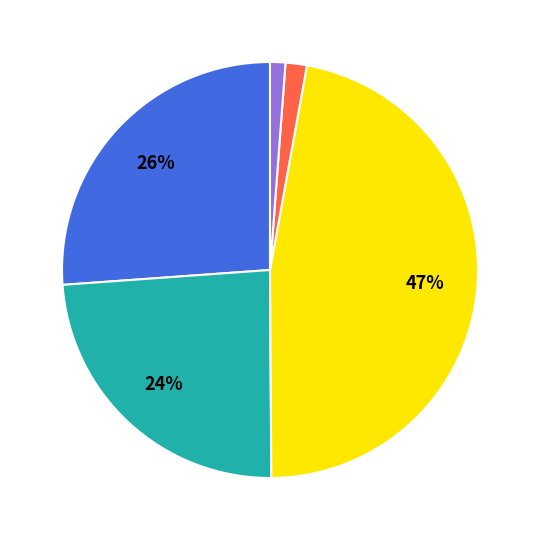

Is there any slice that represents more than half of the pie?

No